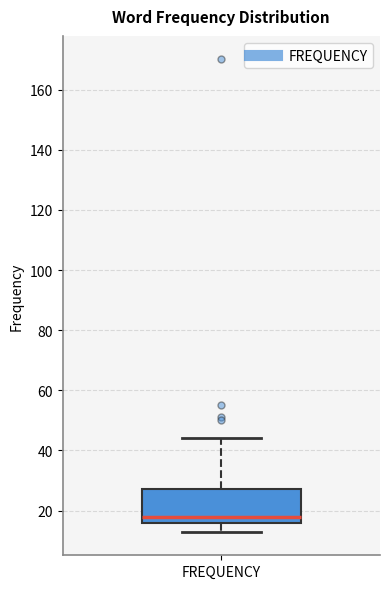

Read this box plot against the y-axis: the position of the median line, the range covered by the box, and the ends of both whiskers. The values are not printed on the chart, so give them approximately, as read against the axis.

median 18, box 16 to 28, whiskers 14 to 44